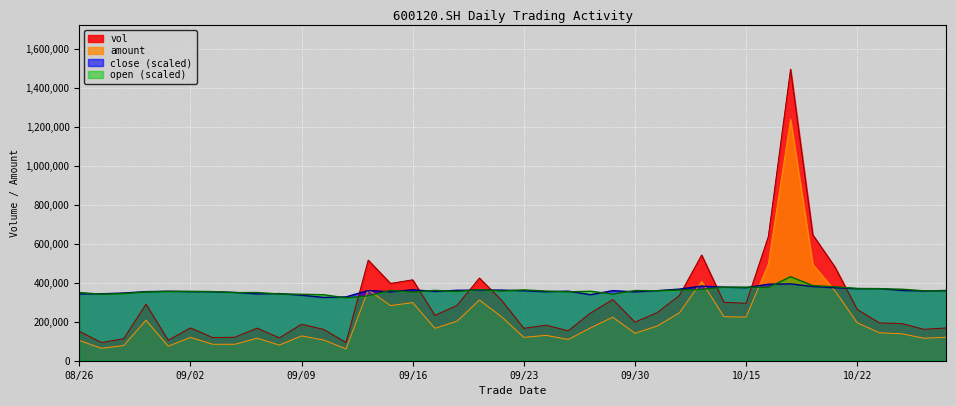

True or false: vol has more than 1 points higher than both neighbors.

True